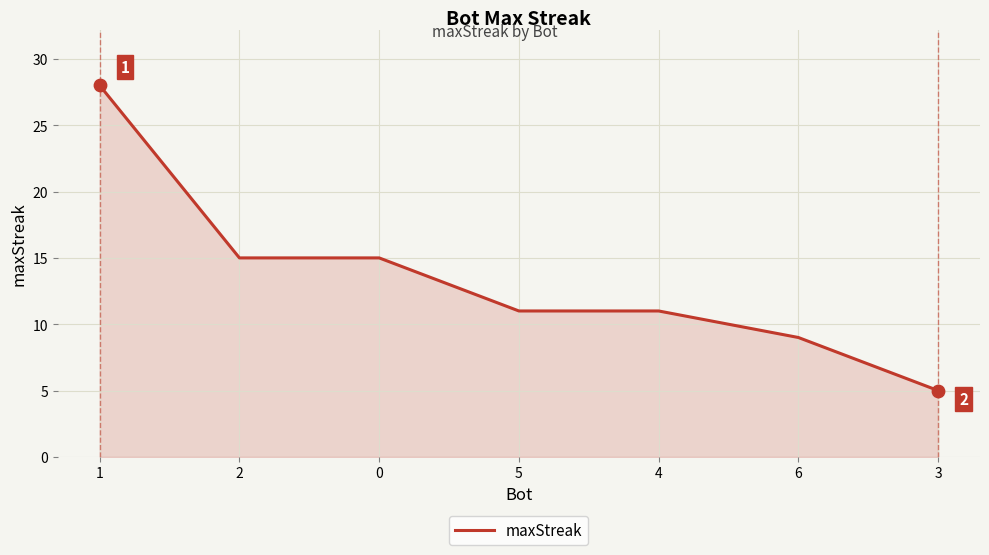

What is the ratio of the value at 5 to the value at 0?

0.7